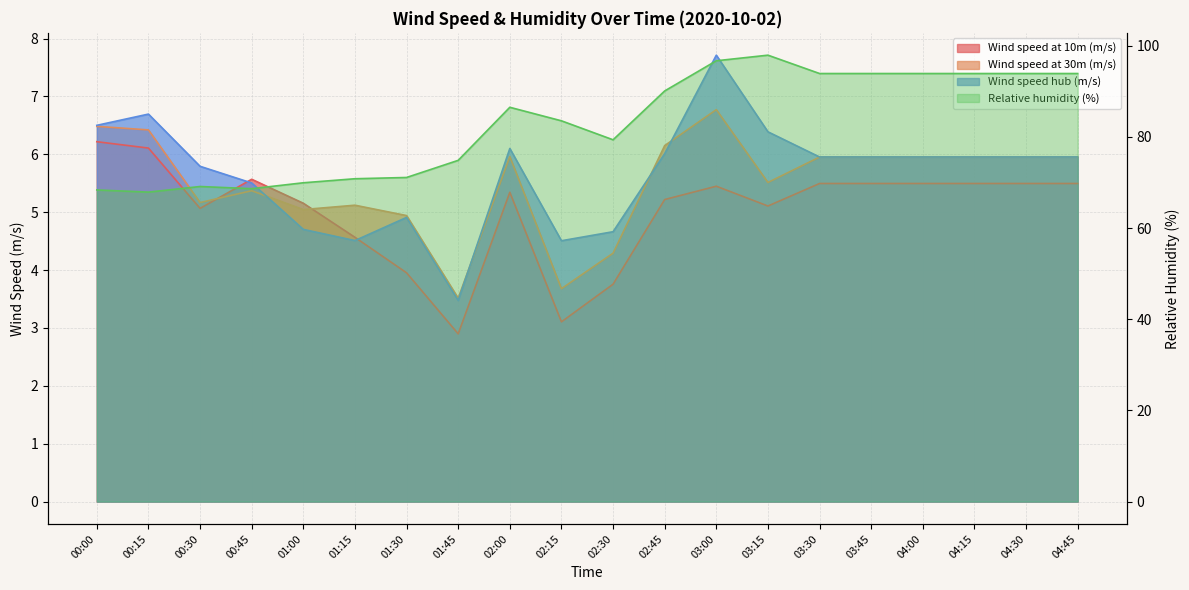

Does the chart display data point markers on the line(s)?

No